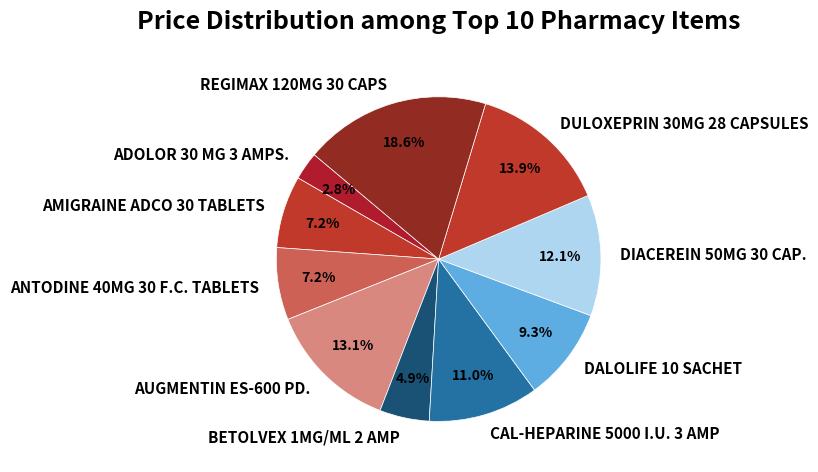

Which slice is the largest?

REGIMAX 120MG 30 CAPS